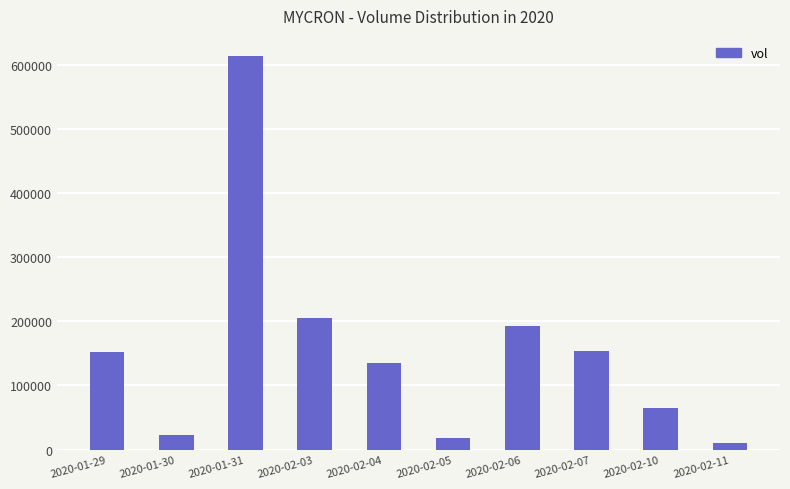

Which label corresponds to the largest value in the chart?

2020-01-31